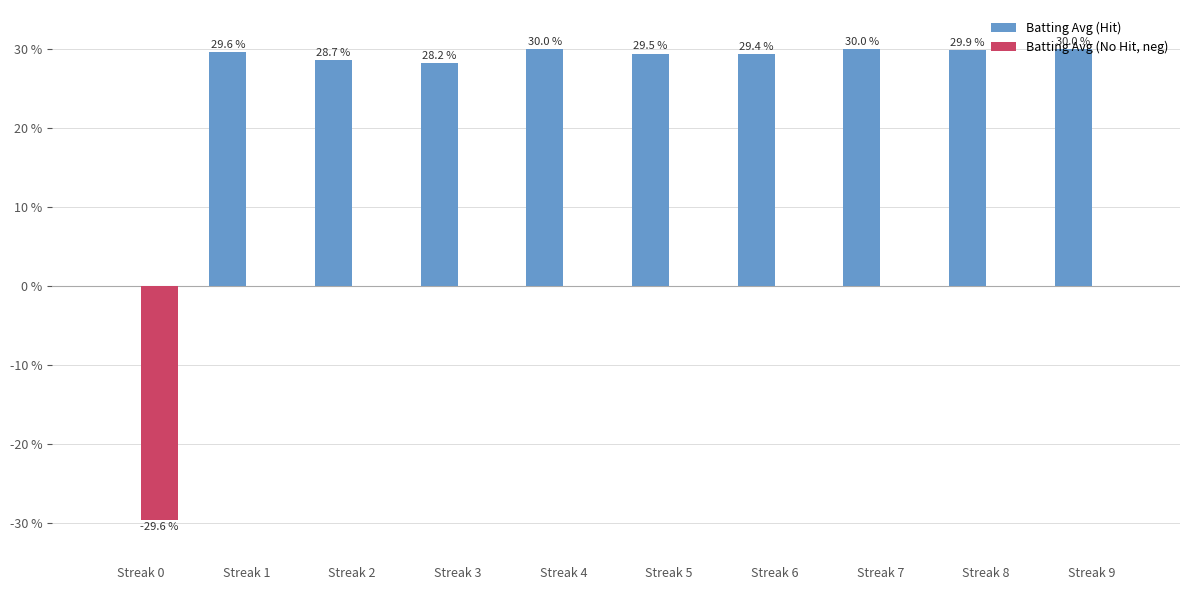

Is it true that Batting Avg (Hit) equals 6.3 at Streak 5?

False